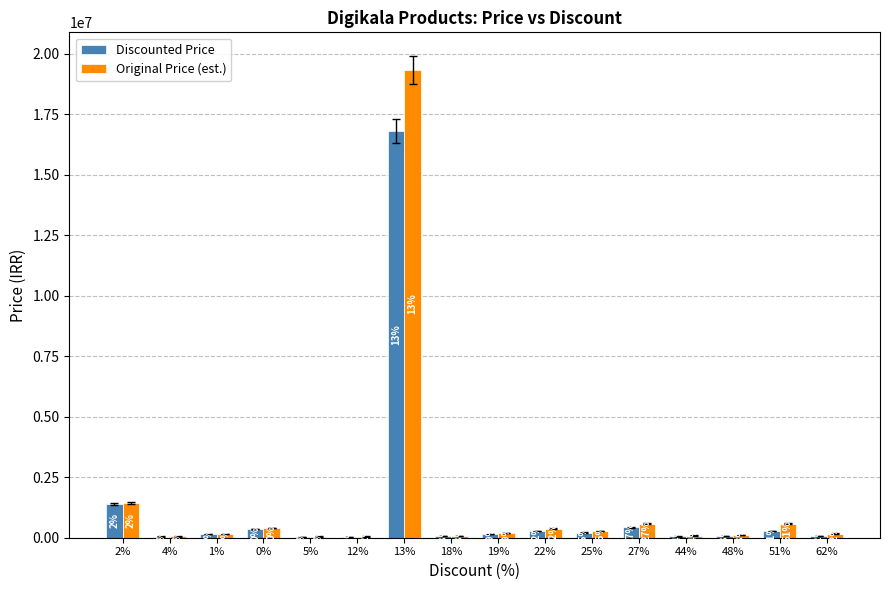

Rank the series at 44% from highest to lowest value.

Original Price (est.), Discounted Price